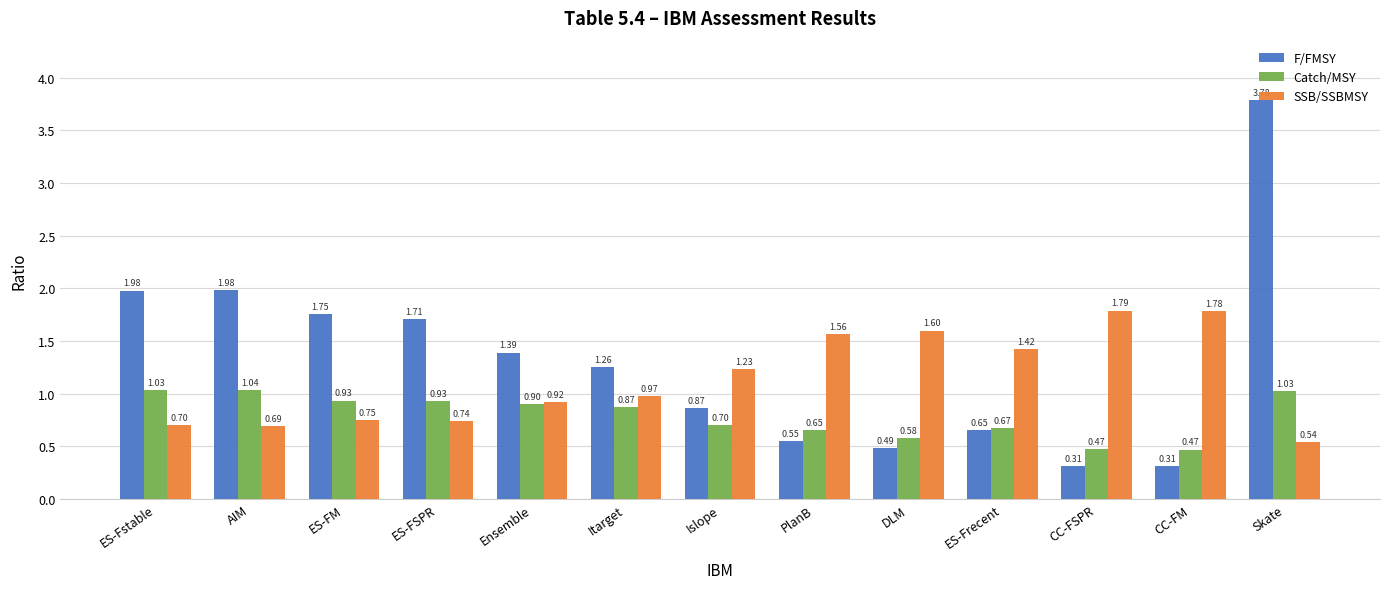

At which label does SSB/SSBMSY reach its peak?

CC-FSPR